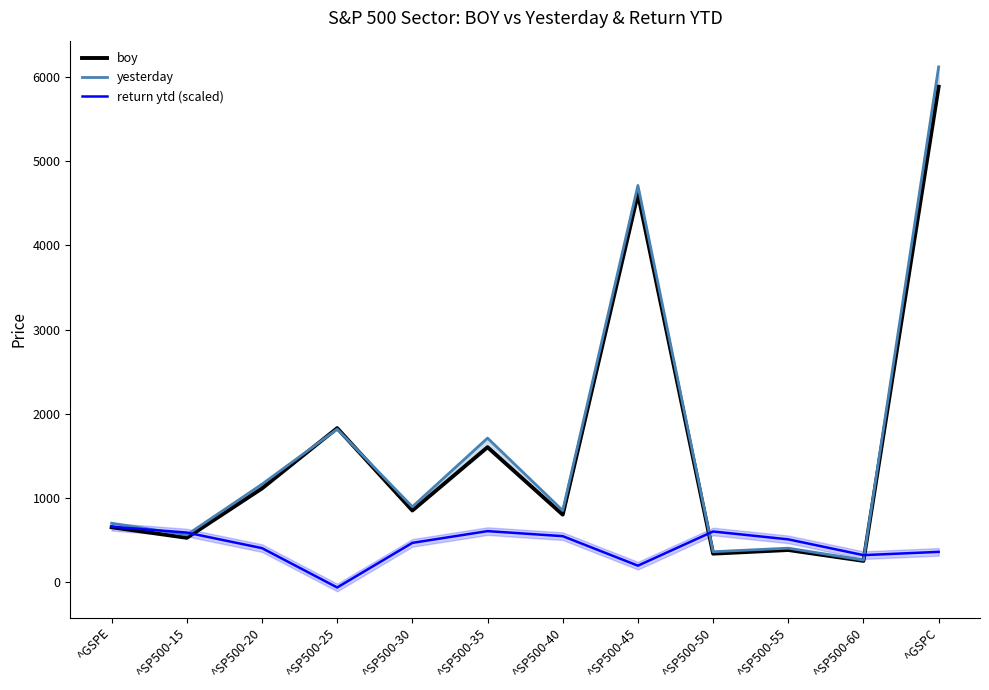

Between ^SP500-20 and ^SP500-45, which is larger?

^SP500-45